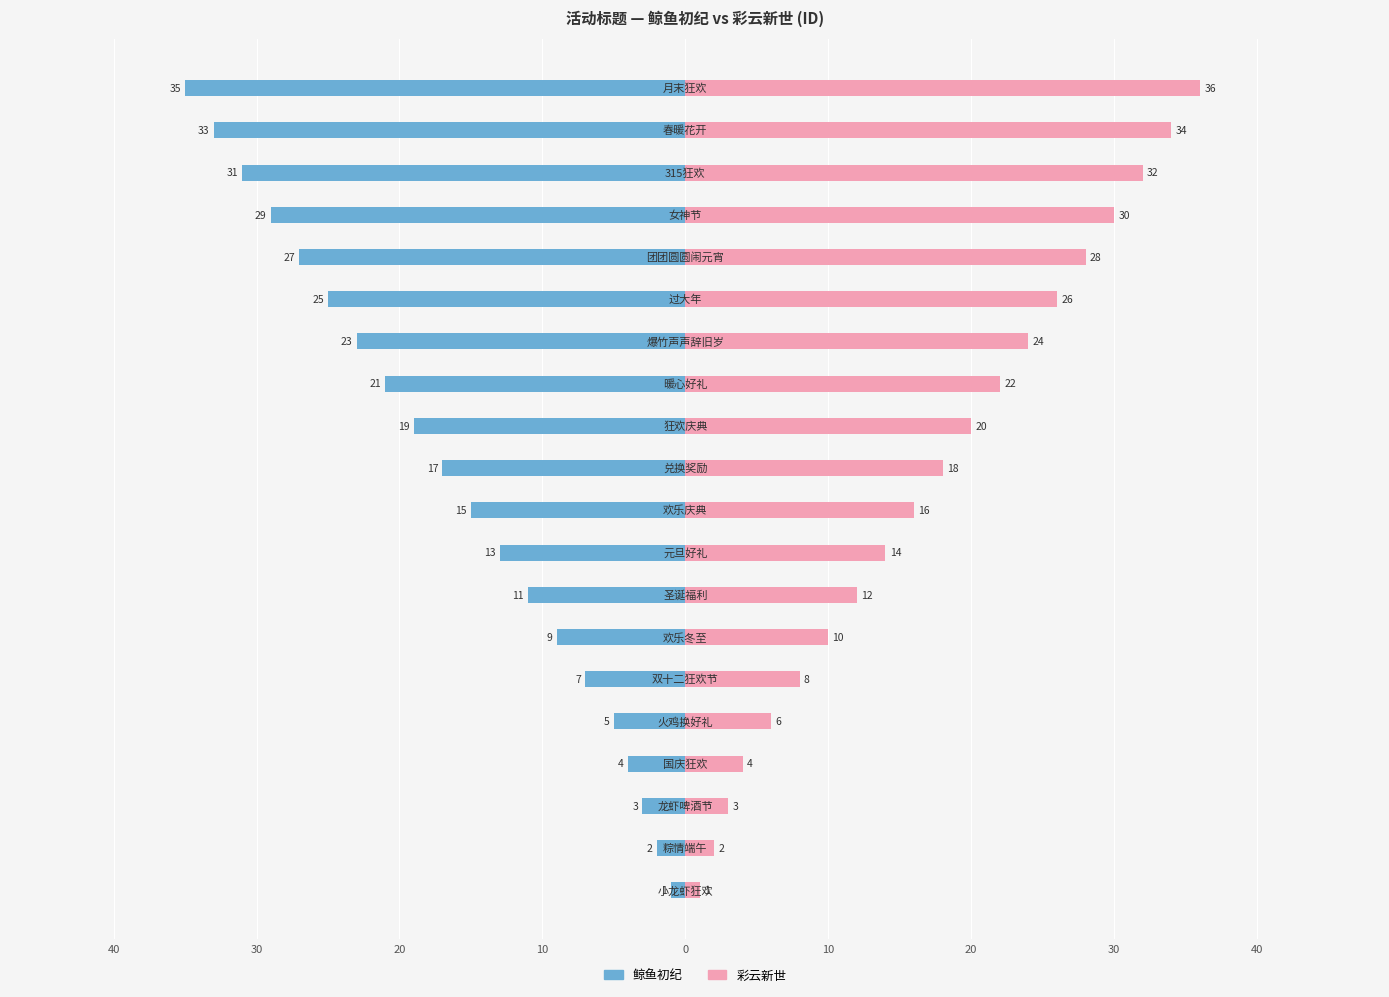

What is the difference between the maximum and minimum values in the 鲸鱼初纪 series?

34